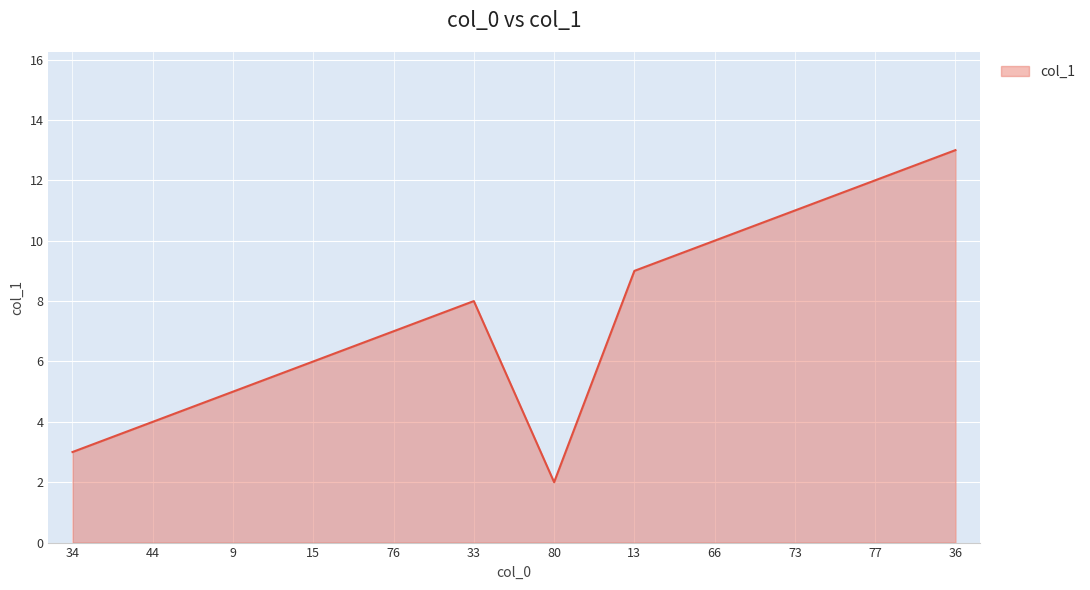

What is the difference between the second highest and second lowest values?

9.0